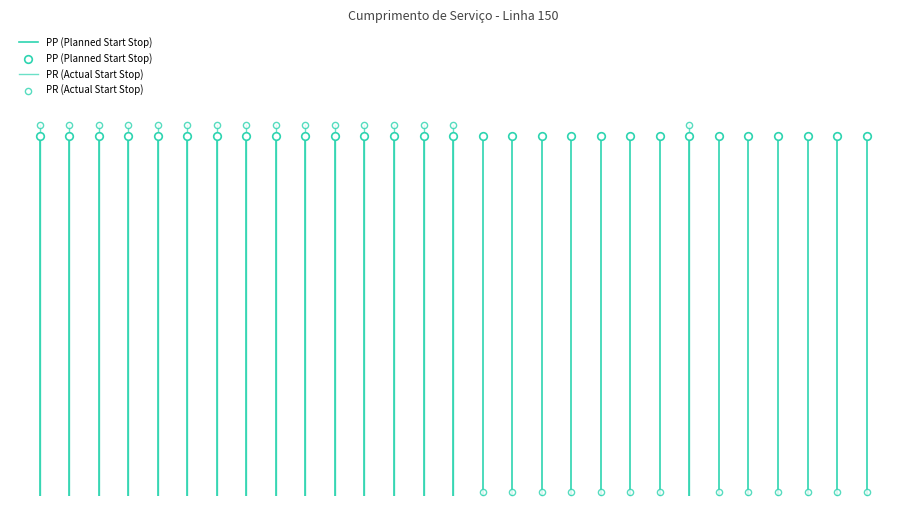

Which series contains the highest Y value?

PR (Actual Start Stop)